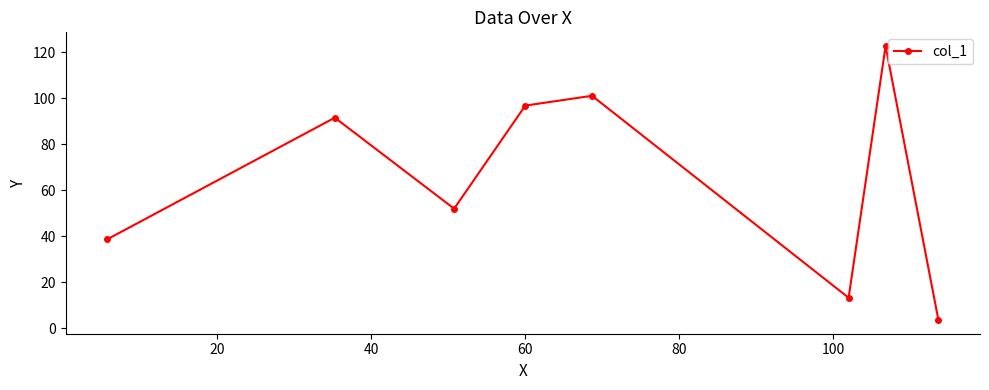

What is the minimum value shown in the chart?

3.7